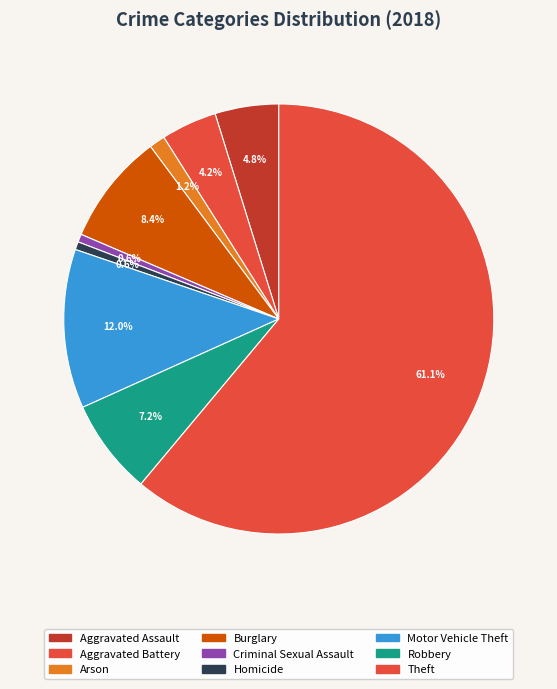

How many segments does this pie chart have?

9